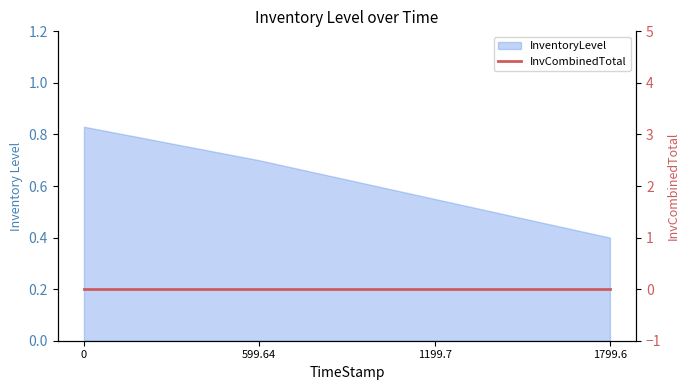

Rank the categories by value from lowest to highest.

1799.6, 1199.7, 599.64, 0